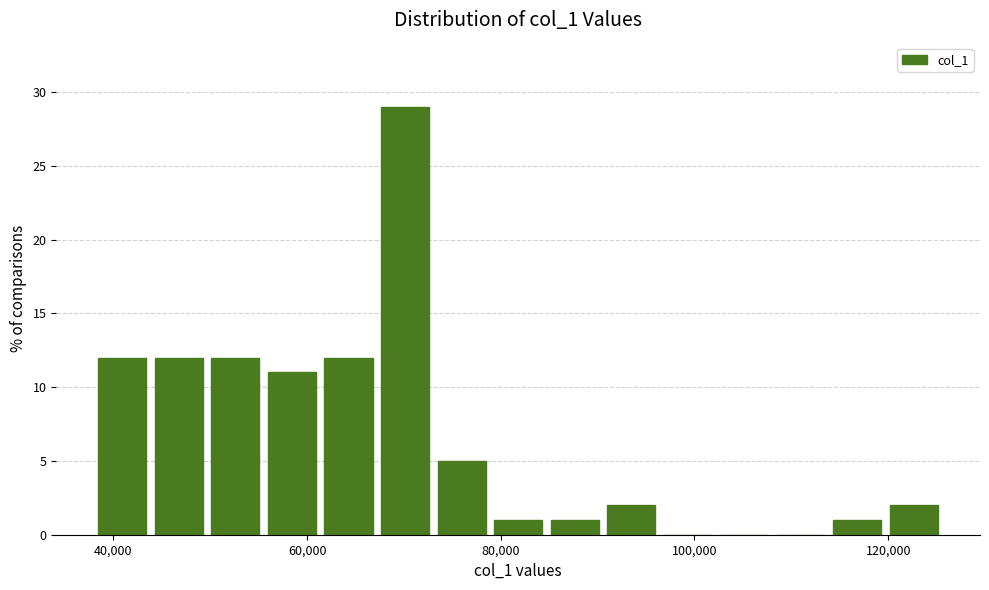

Read against the x-axis, roughly where is the centre of the tallest bar?

70000